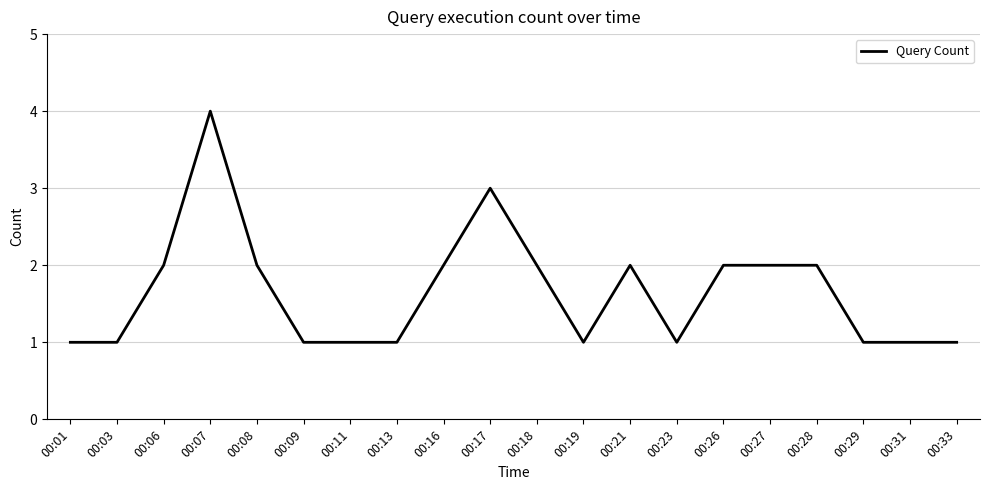

What is the average value?

2